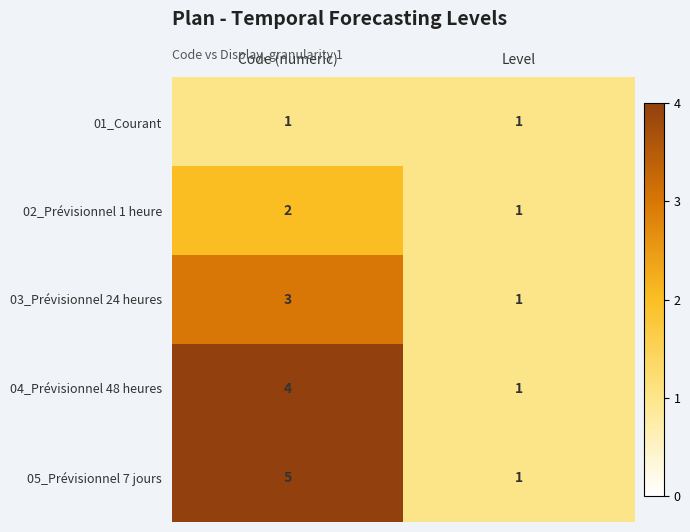

Reading left to right, list all the values displayed in this chart.

01_Courant: Code (numeric)=1	Level=1
02_Prévisionnel 1 heure: Code (numeric)=2	Level=1
03_Prévisionnel 24 heures: Code (numeric)=3	Level=1
04_Prévisionnel 48 heures: Code (numeric)=4	Level=1
05_Prévisionnel 7 jours: Code (numeric)=5	Level=1